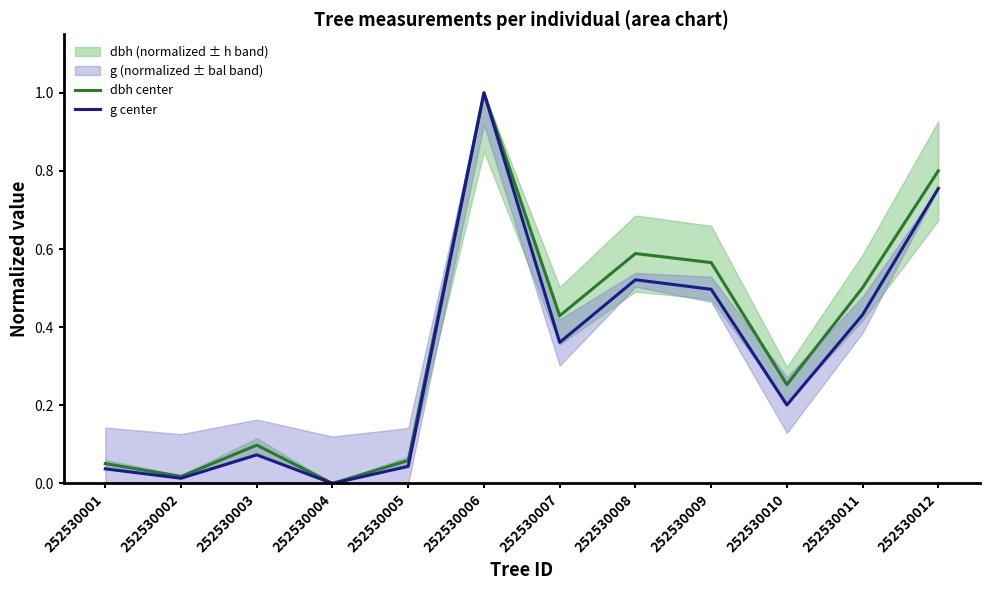

What is the total value across all series at 252530012?

1.6